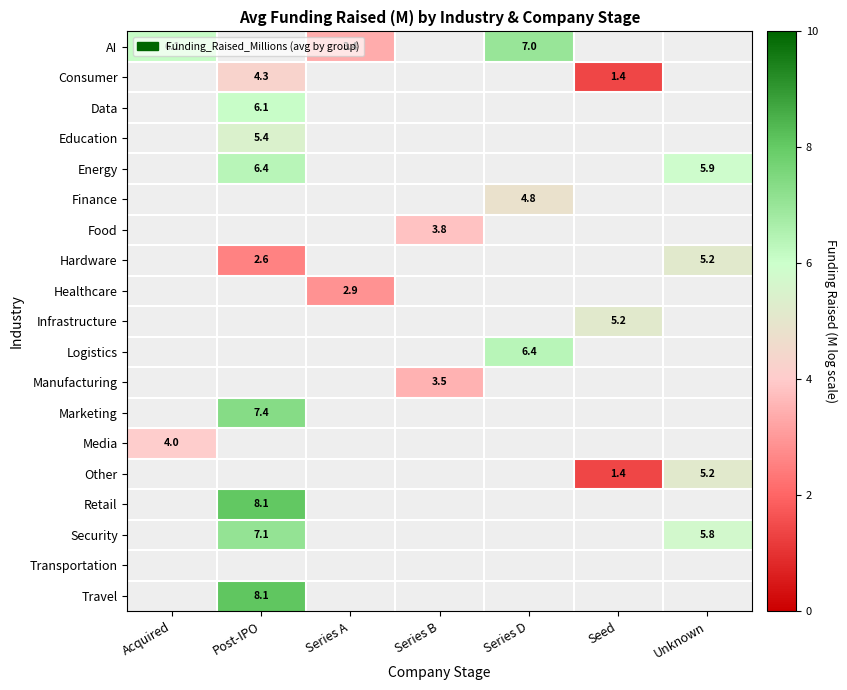

Is the value of Data at Unknown greater than the value of AI at Post-IPO?

No